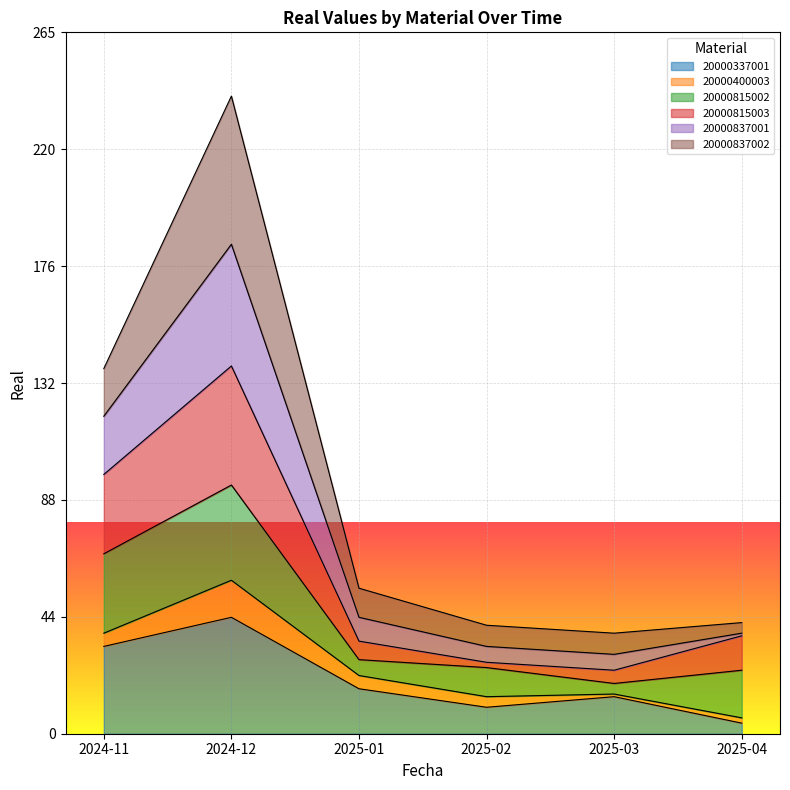

What is the highest value of the 20000337001 series?

44